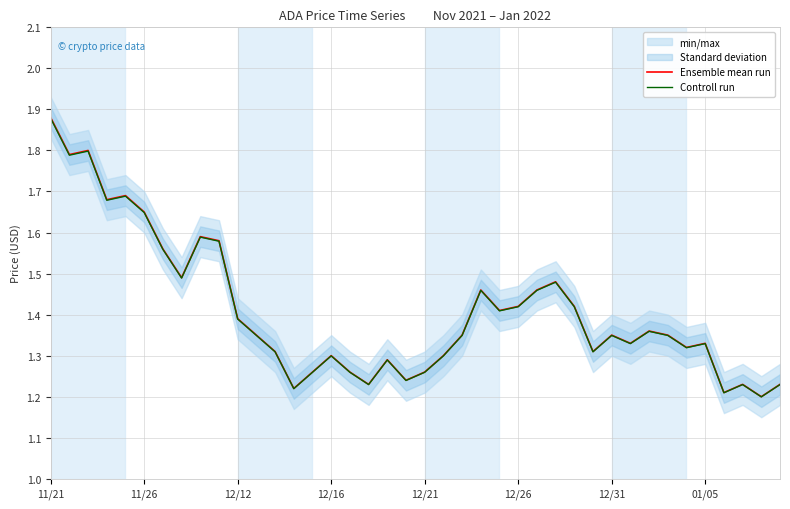

What is the label of the 27th point from the right?

13